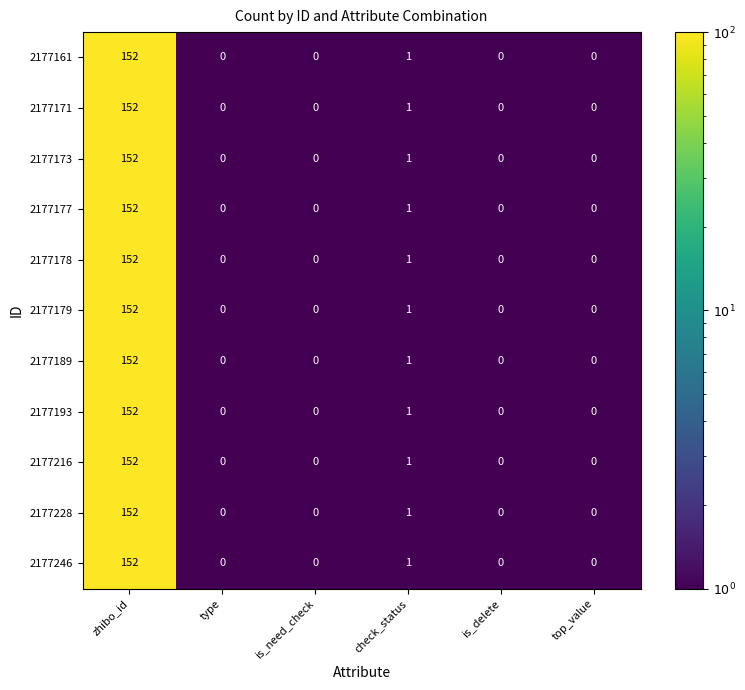

What is the difference between the maximum and second lowest values in the 2177178 series?

152